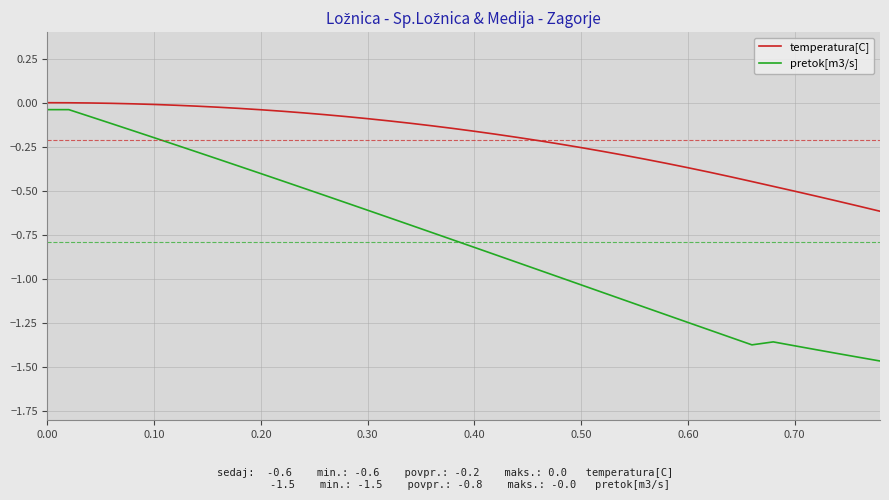

Which series has the largest range (max minus min)?

pretok[m3/s]